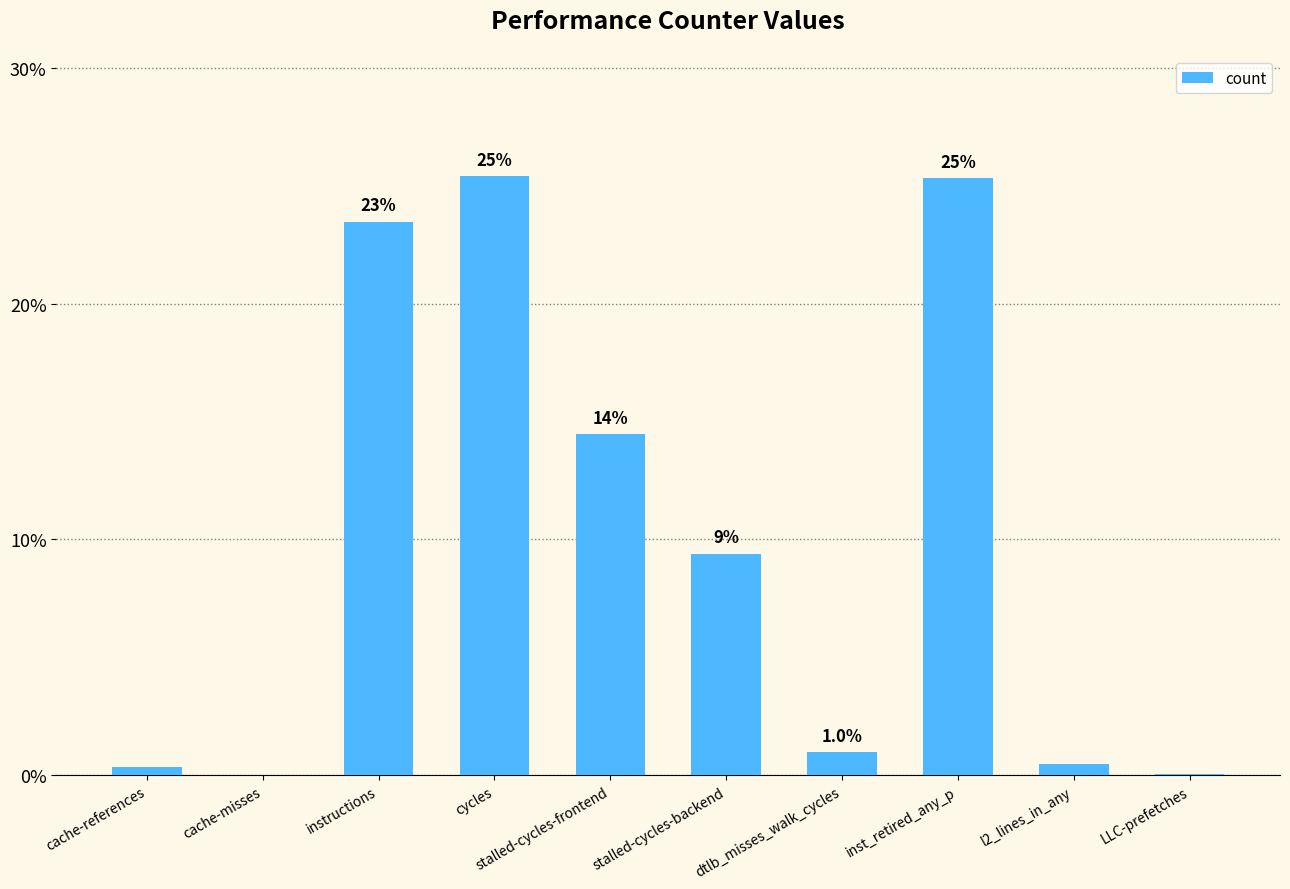

Between LLC-prefetches and dtlb_misses_walk_cycles, which is larger?

dtlb_misses_walk_cycles